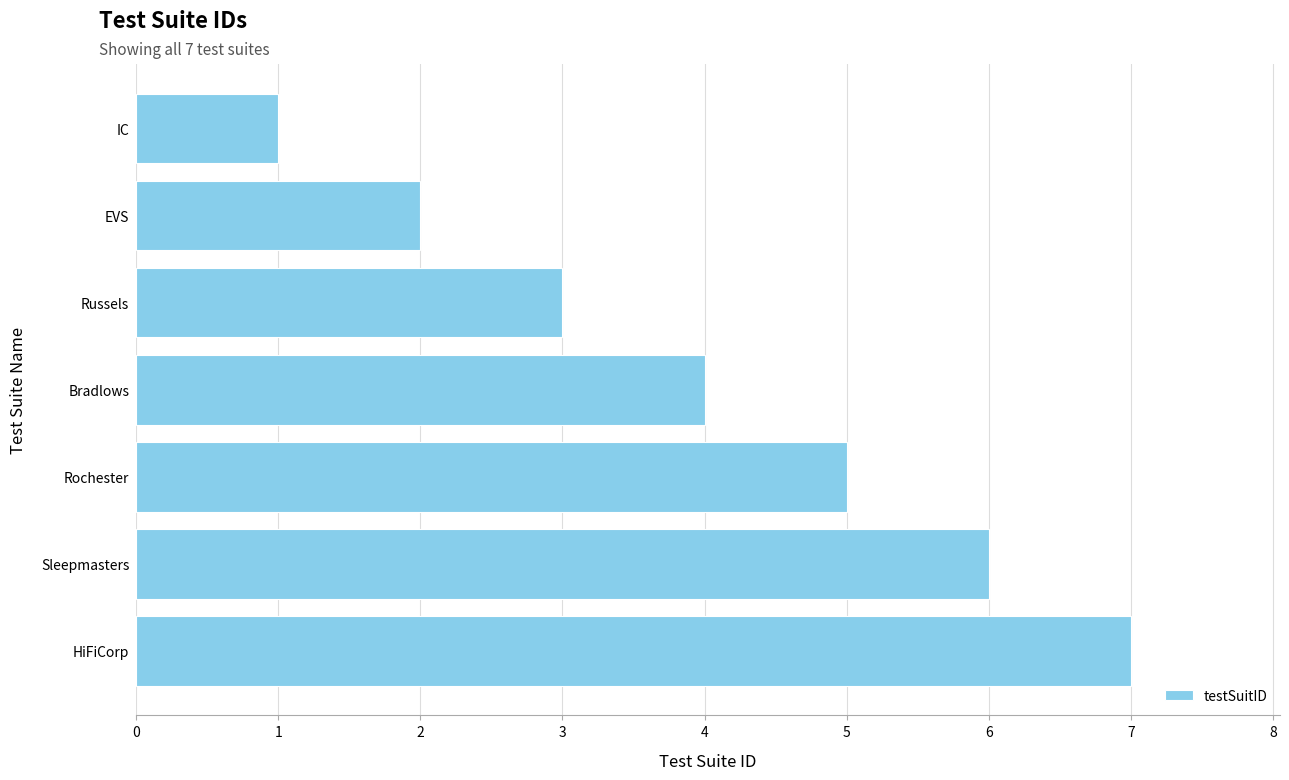

What is the average value?

4